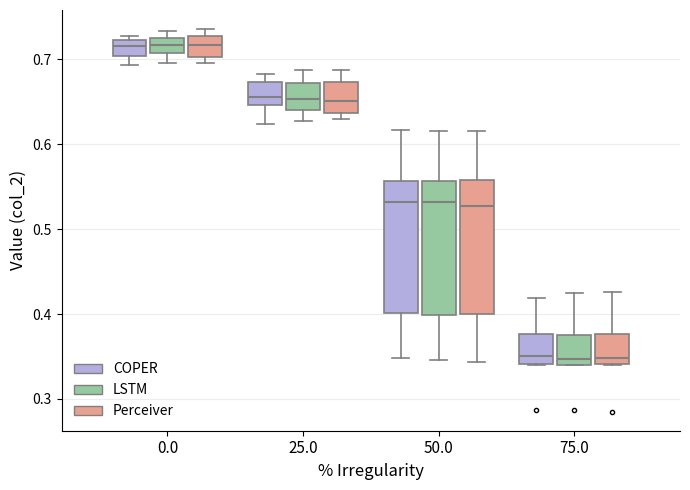

Where does the upper whisker of the box for 75.0 (Perceiver) end on the y-axis? The values are not printed on the chart, so give them approximately, as read against the axis.

0.43